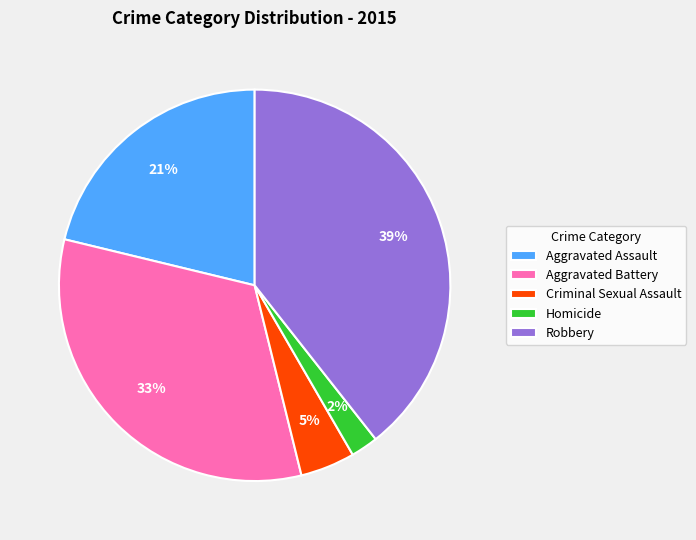

Which slice is the smallest?

Homicide